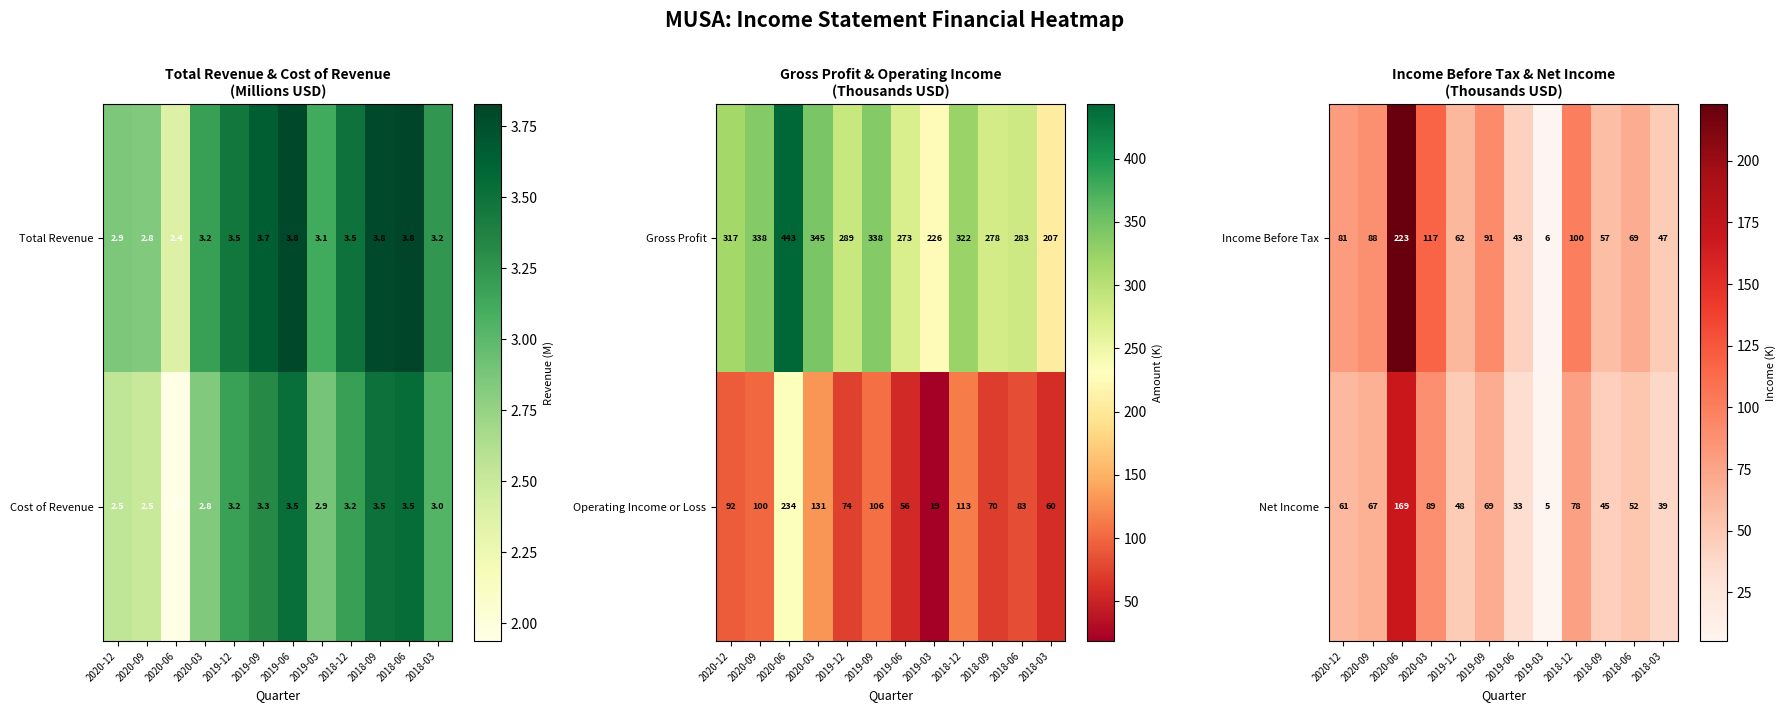

Which category has the highest value in the Income Before Tax series?

2020-06